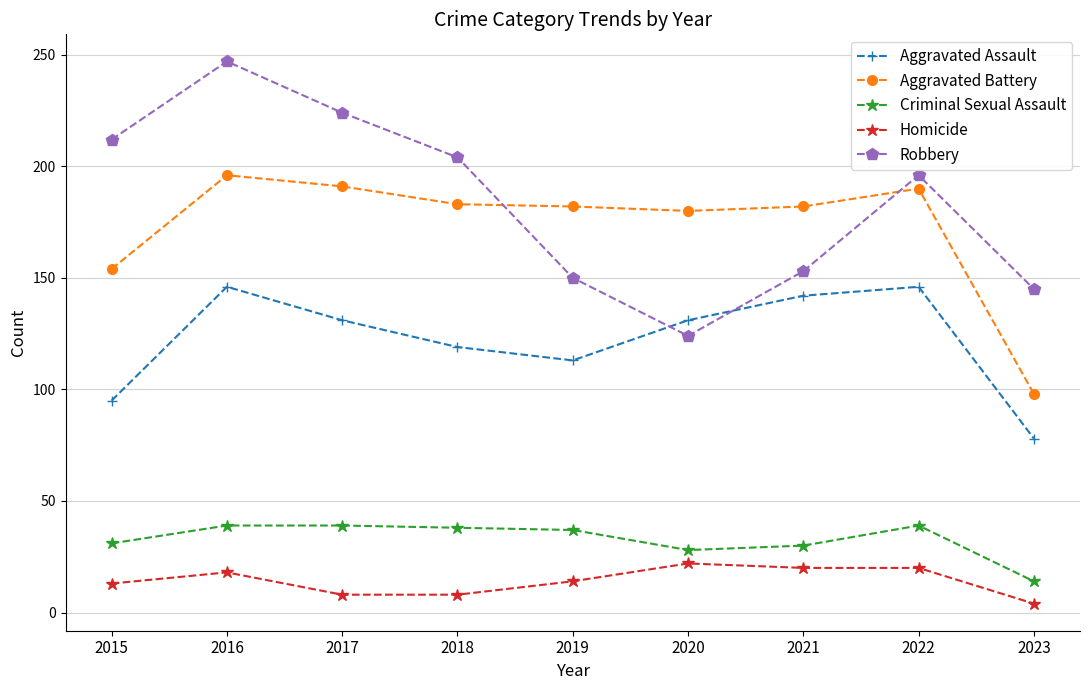

The Criminal Sexual Assault series shows 39 at 2022. True or false?

True